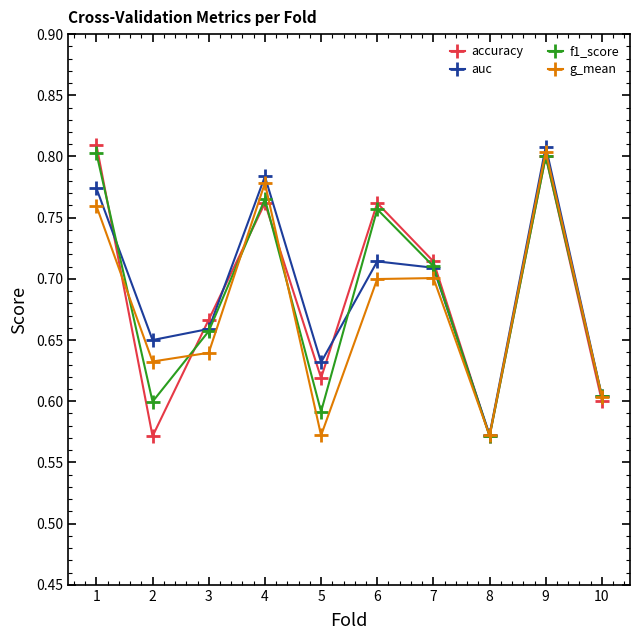

How many lines are shown in the chart?

4